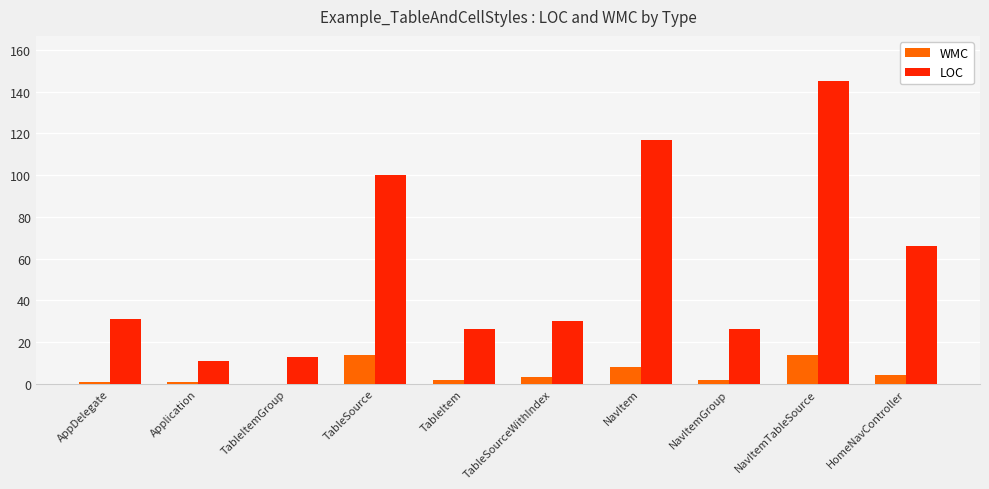

Read the LOC value at NavItemTableSource.

145